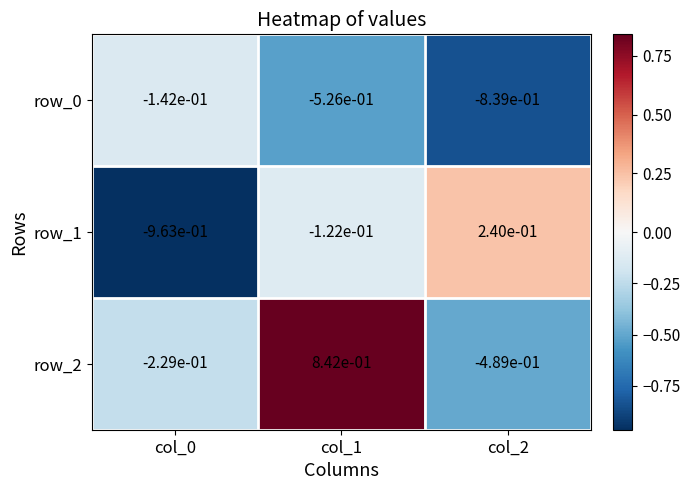

Is it true that row_1 equals -0.0 at col_1?

False